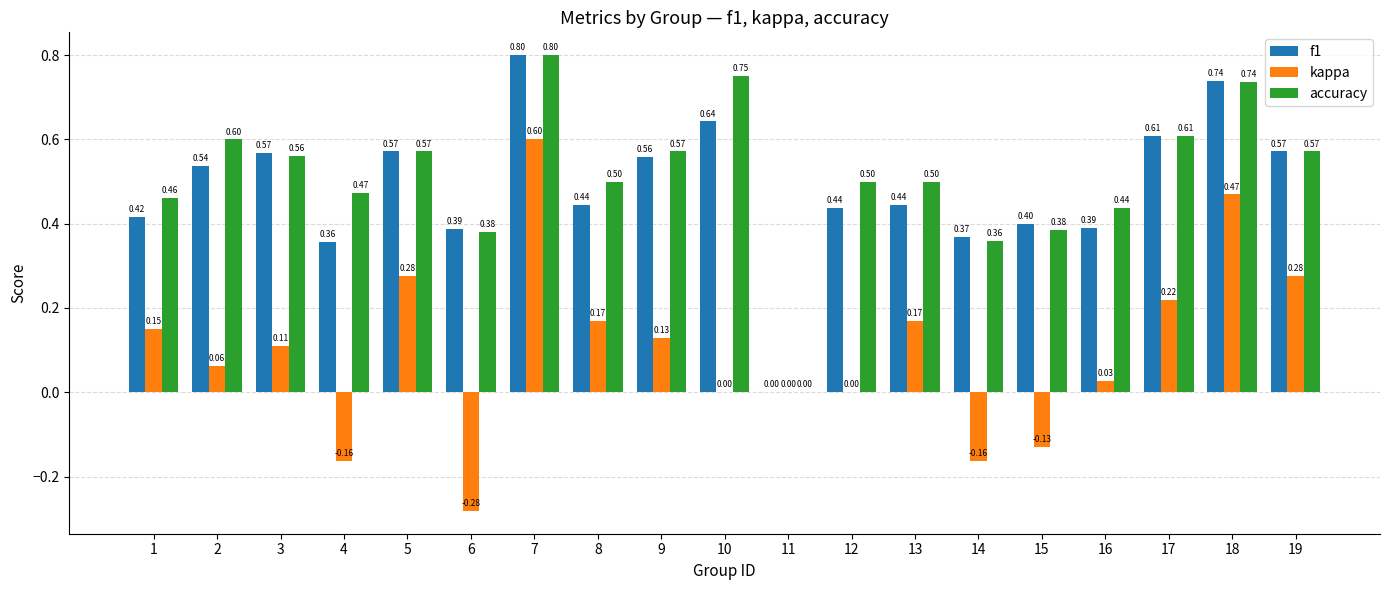

The accuracy series shows 0.9 at 5. True or false?

False